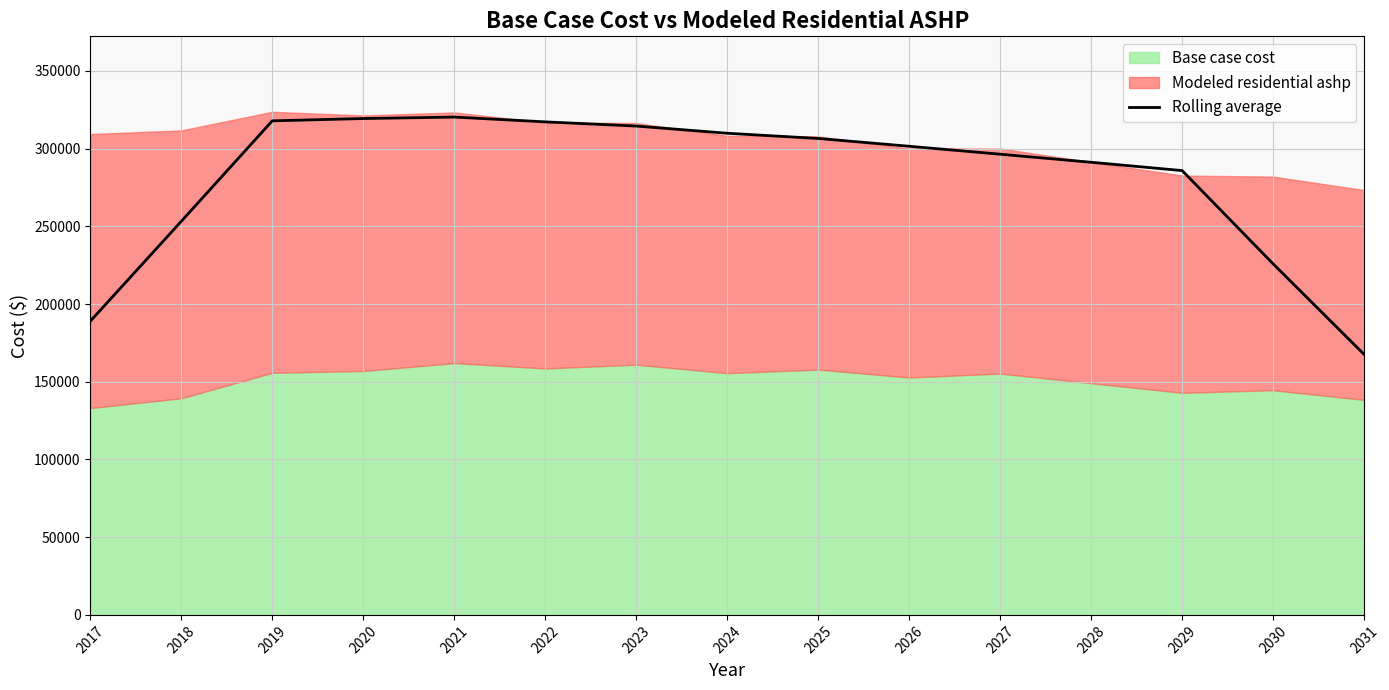

What is the maximum value for Rolling average?

320350.4